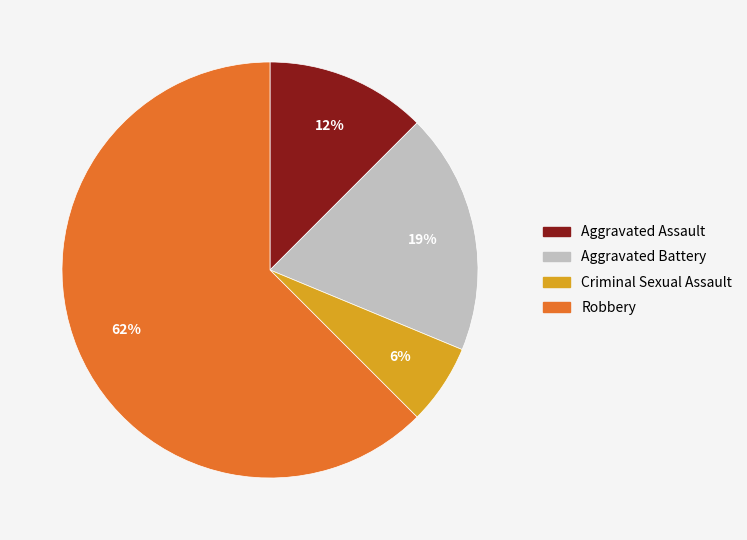

Do Aggravated Battery and Aggravated Assault together represent more than half of the pie?

No